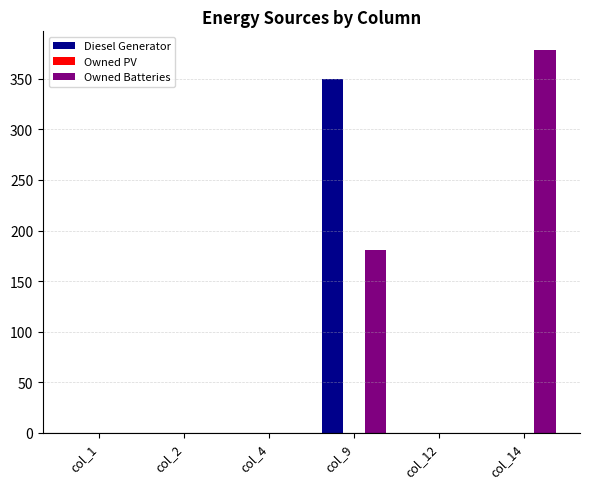

What is the greatest value displayed?

378